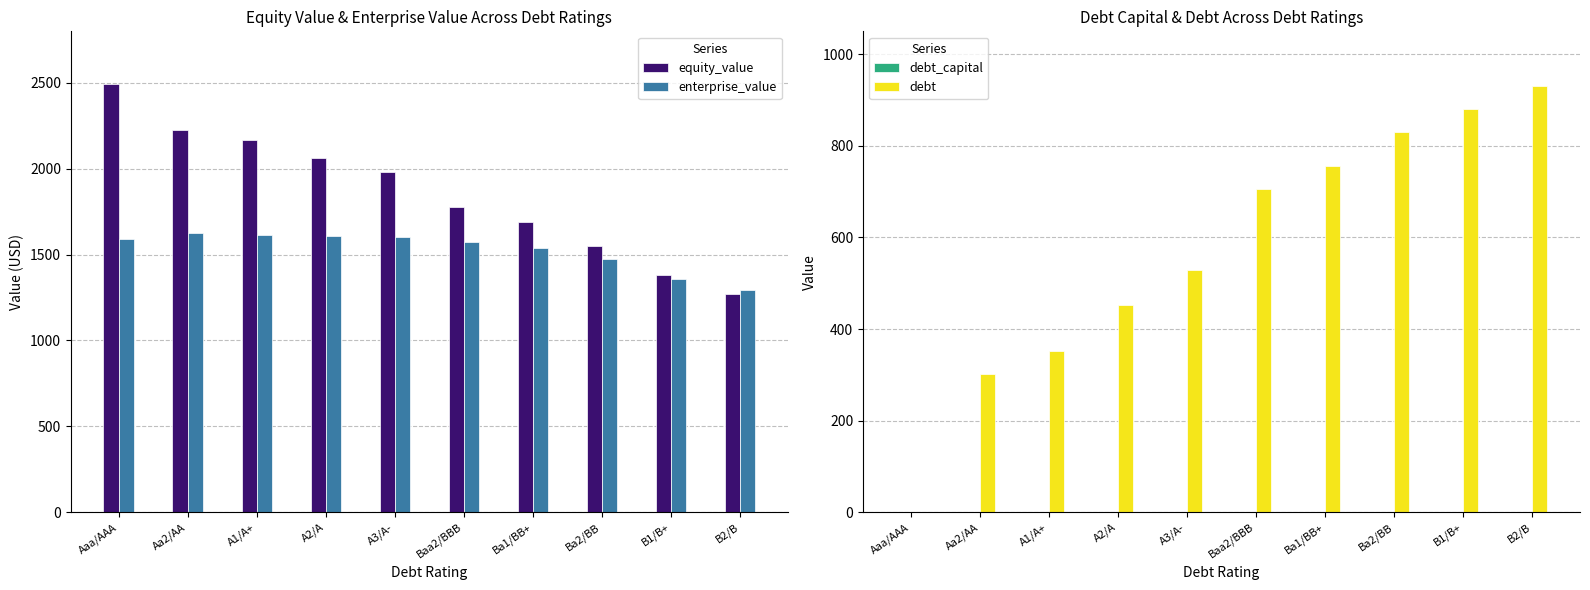

What is the sum of the enterprise_value values at Baa2/BBB and Ba1/BB+?

3113.2